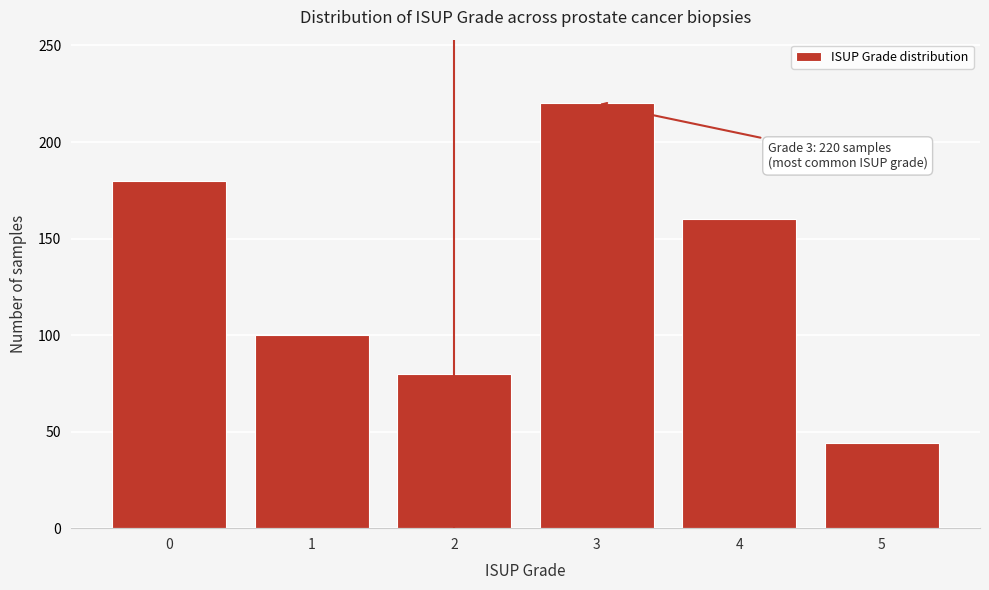

Reading left to right, list all the values displayed in this chart.

0=180	1=100	2=80	3=220	4=160	5=44